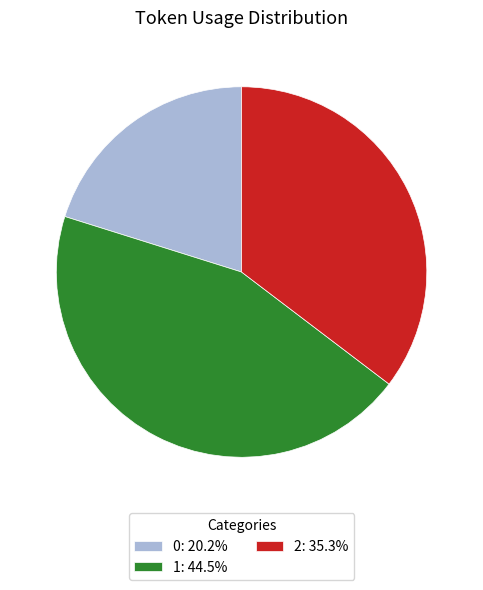

Between 2 and 1, which is larger?

1